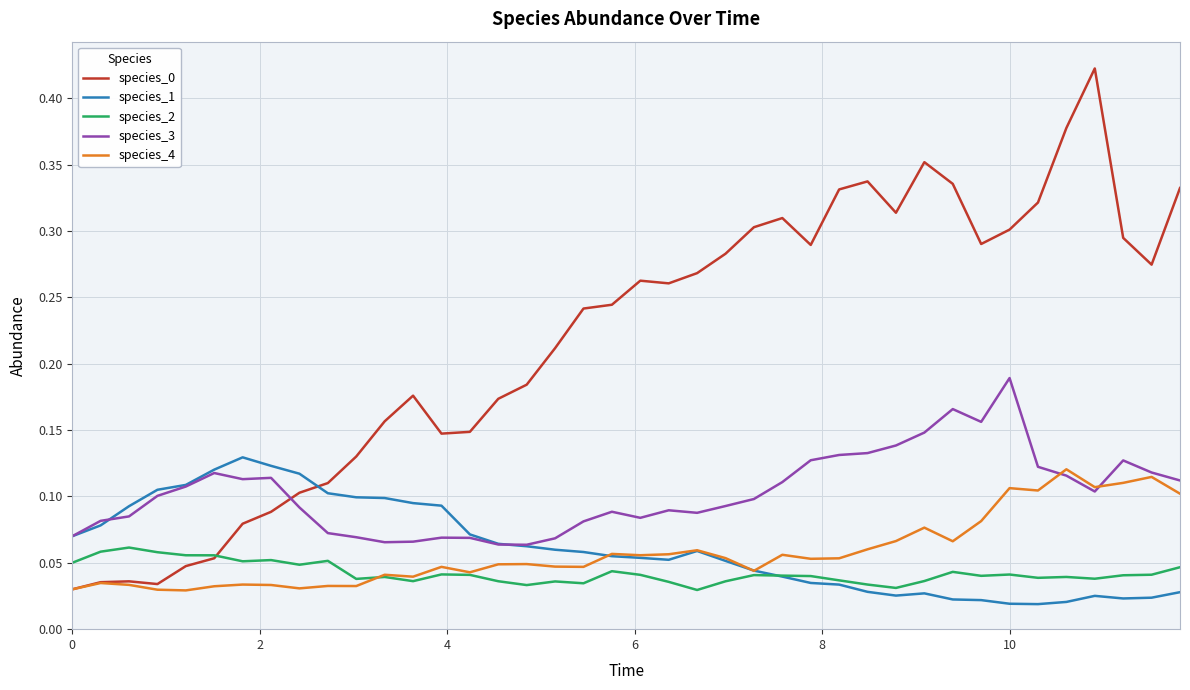

True or false: species_2 and species_3 cross at least once.

False